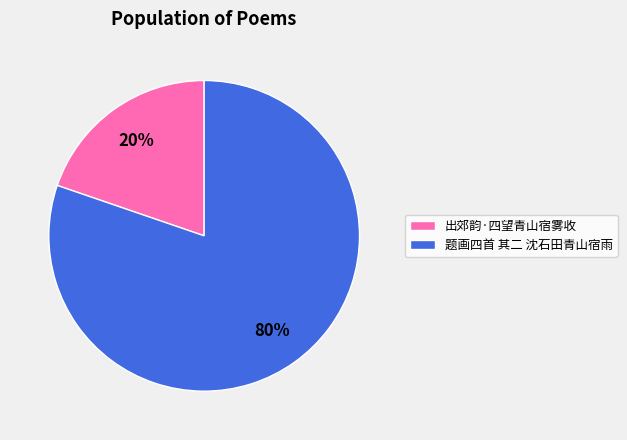

Which category has the biggest portion of the pie?

题画四首 其二 沈石田青山宿雨